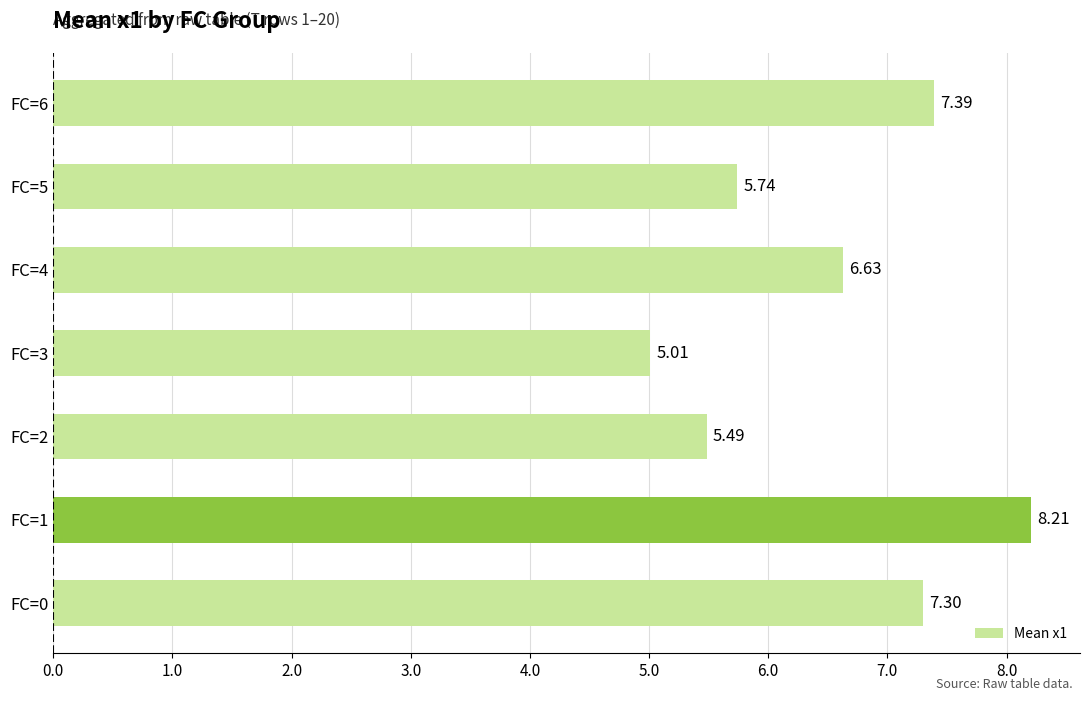

Which category has the lowest value across all series?

FC=3